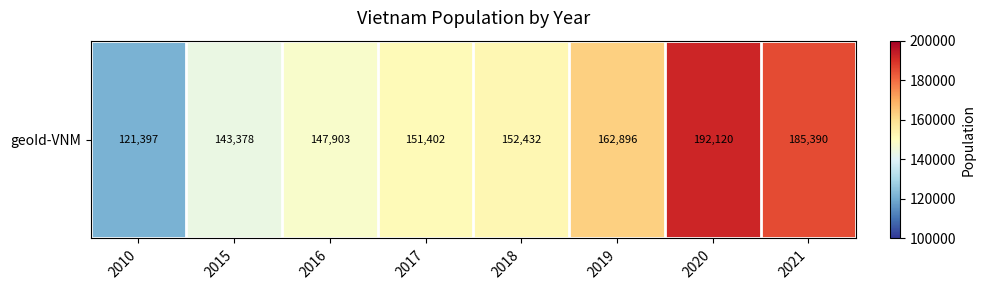

True or false: the data shows 73952 at 2015.

False